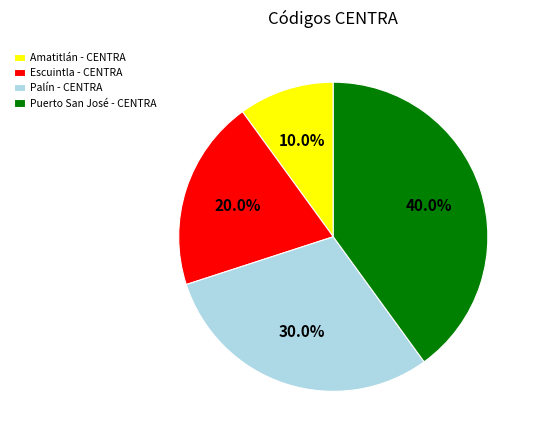

How many segments does this pie chart have?

4